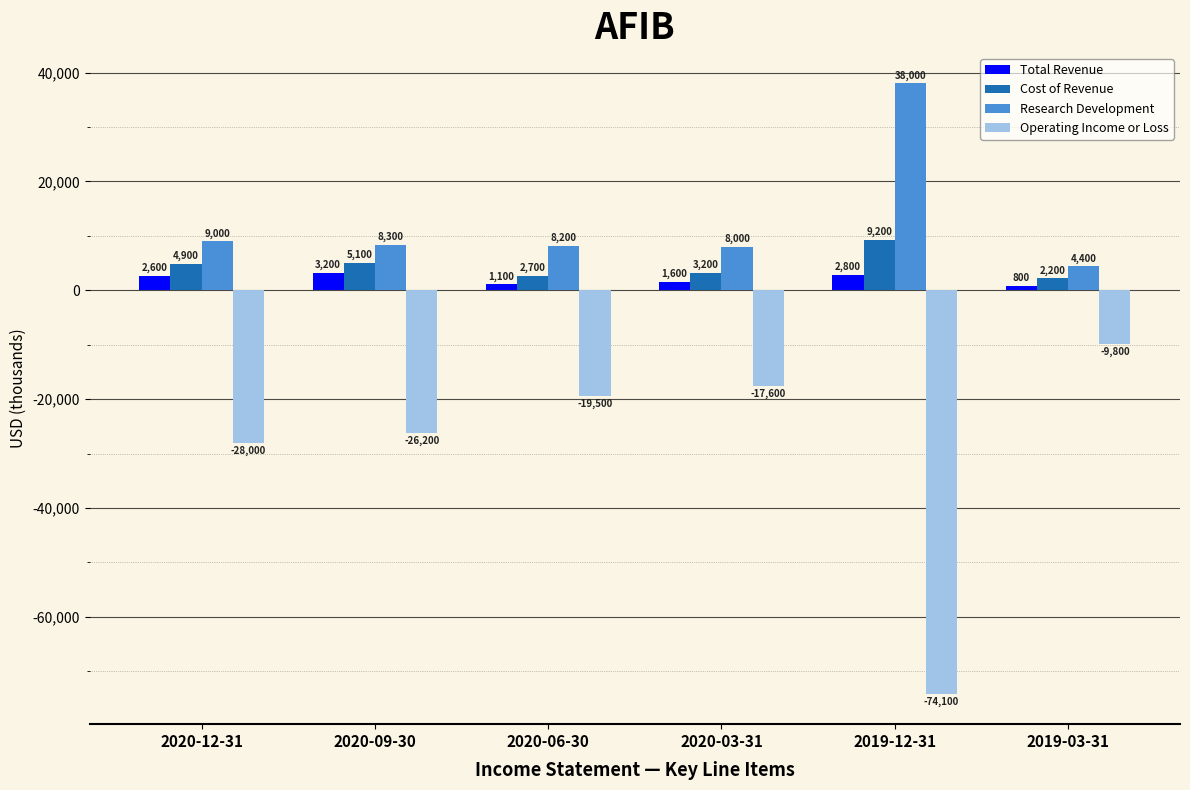

At which label does Cost of Revenue reach its minimum?

2019-03-31